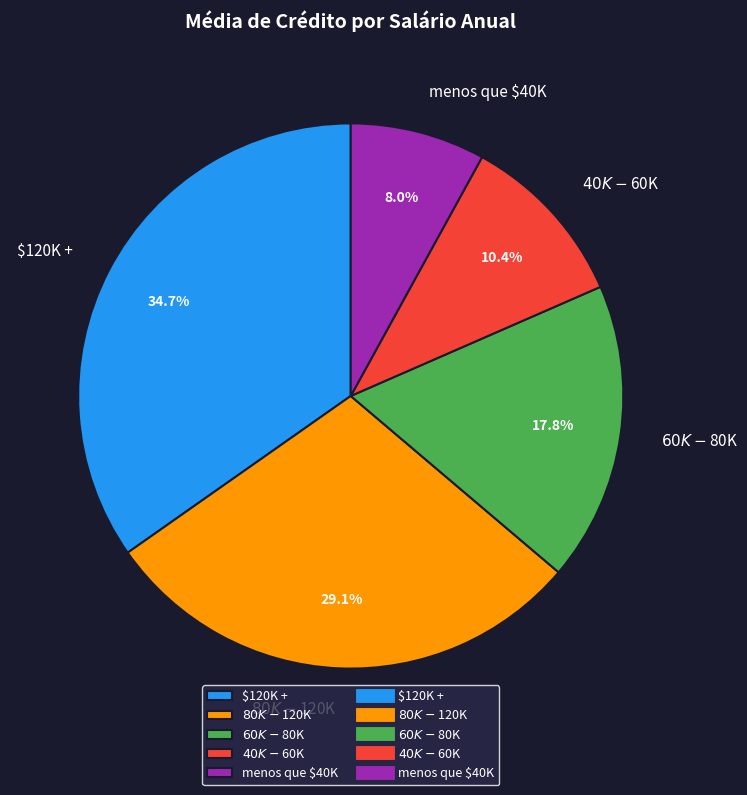

How many slices are in this pie chart?

5